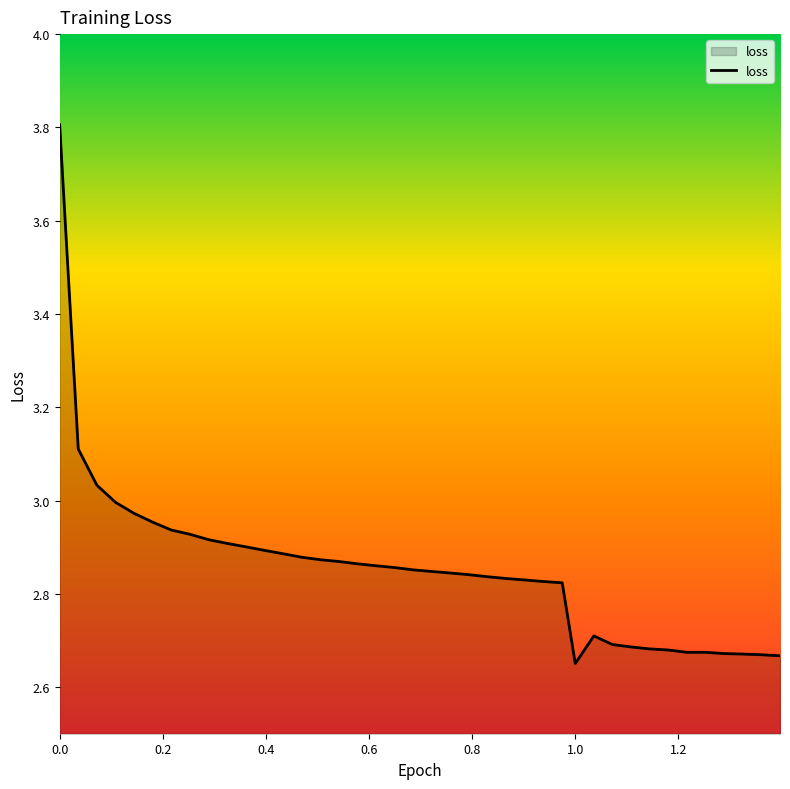

What is the greatest value displayed?

3.8